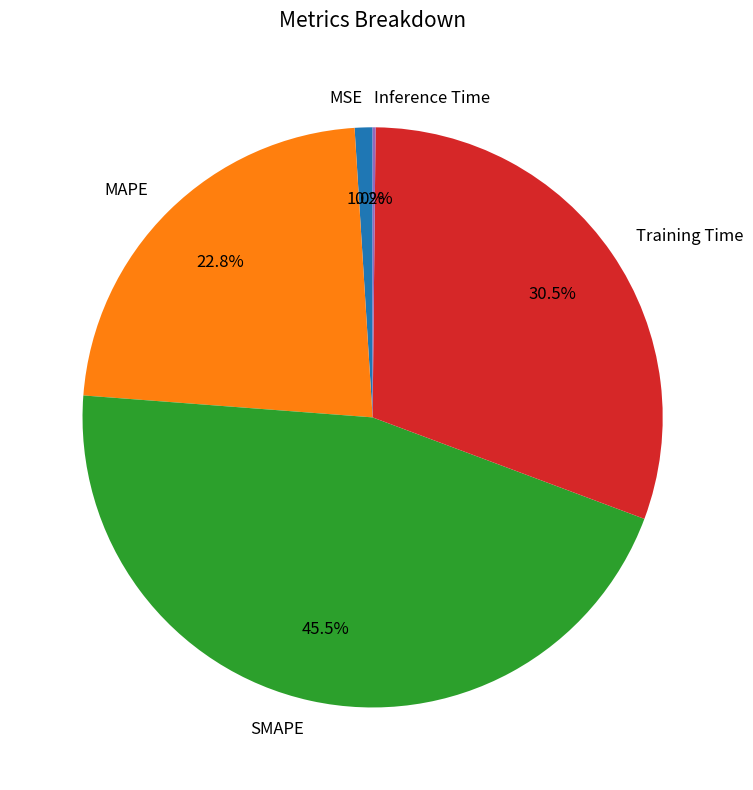

What percentage is NOT represented by SMAPE?

54.5%